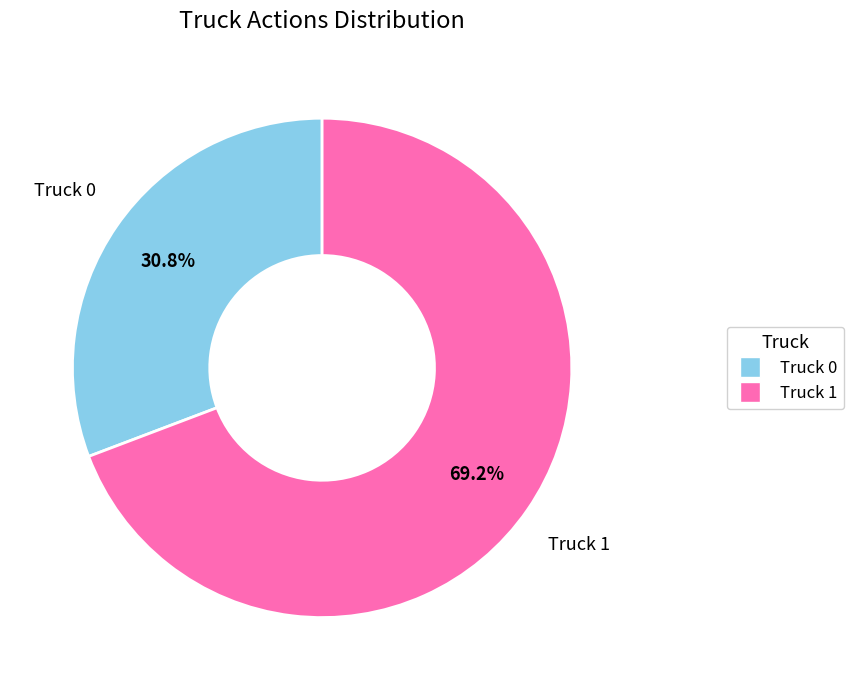

To the nearest percent, what is the difference between the Truck 0 and Truck 1 slice percentages?

38%